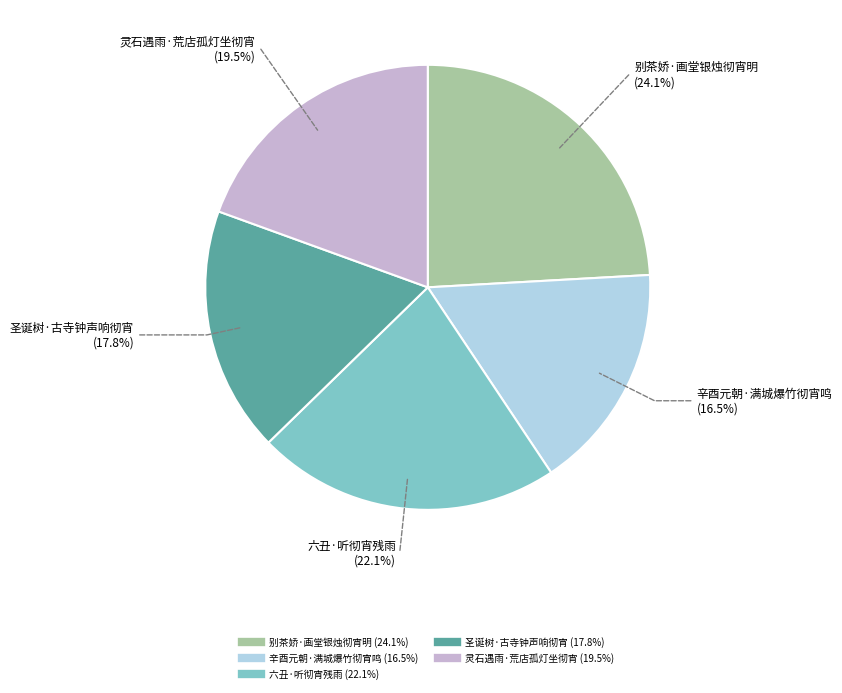

Which category has the biggest portion of the pie?

别茶娇·画堂银烛彻宵明